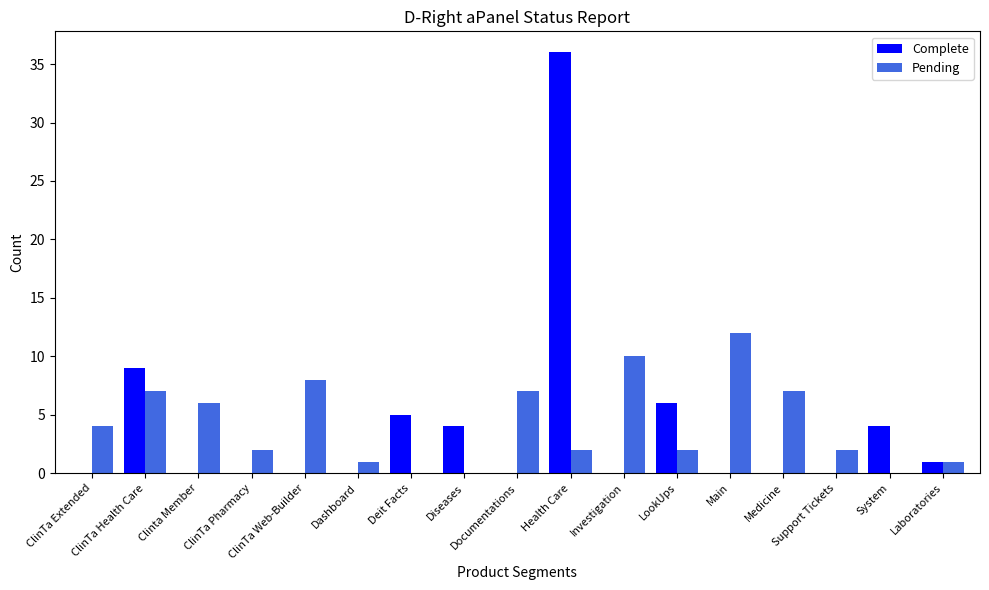

At which category is the sum across all series the highest?

Health Care